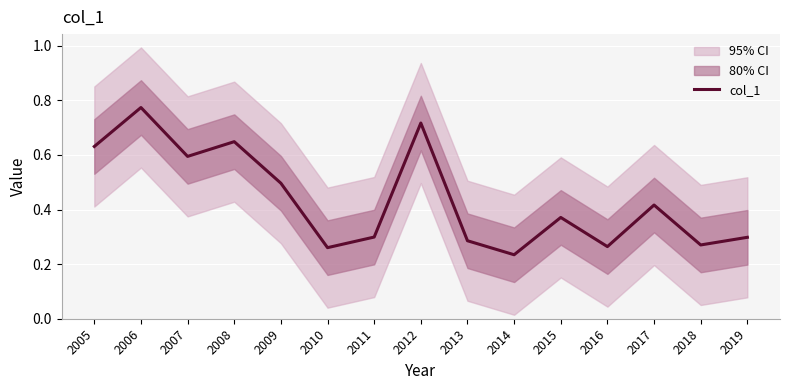

At which label is the value closest to 0?

2014